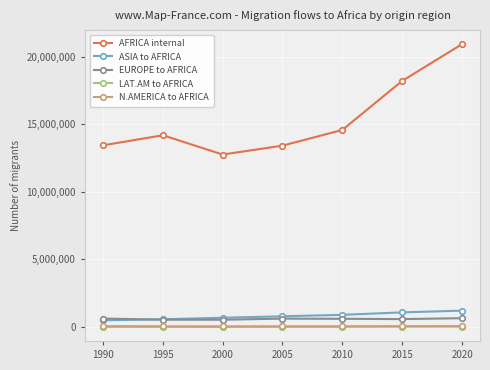

Which series has the largest total across all categories?

AFRICA internal